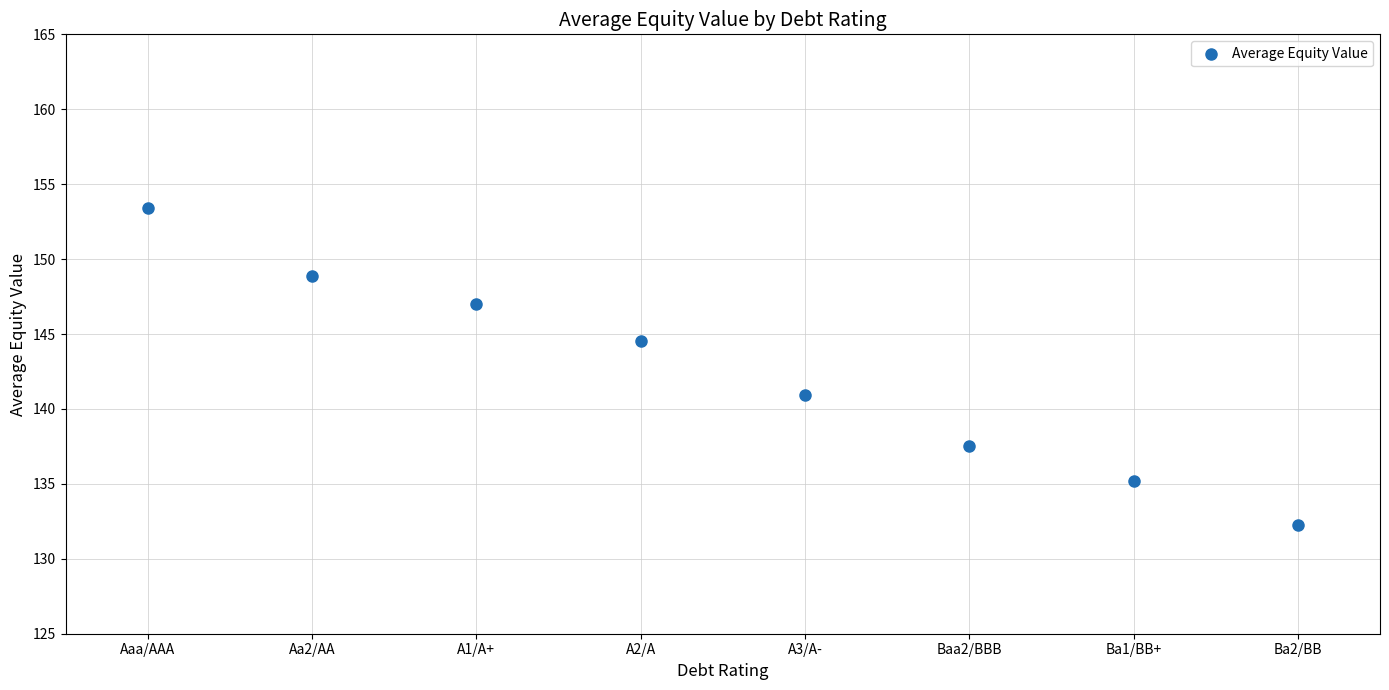

What is the range of Y values (max minus min)?

21.1